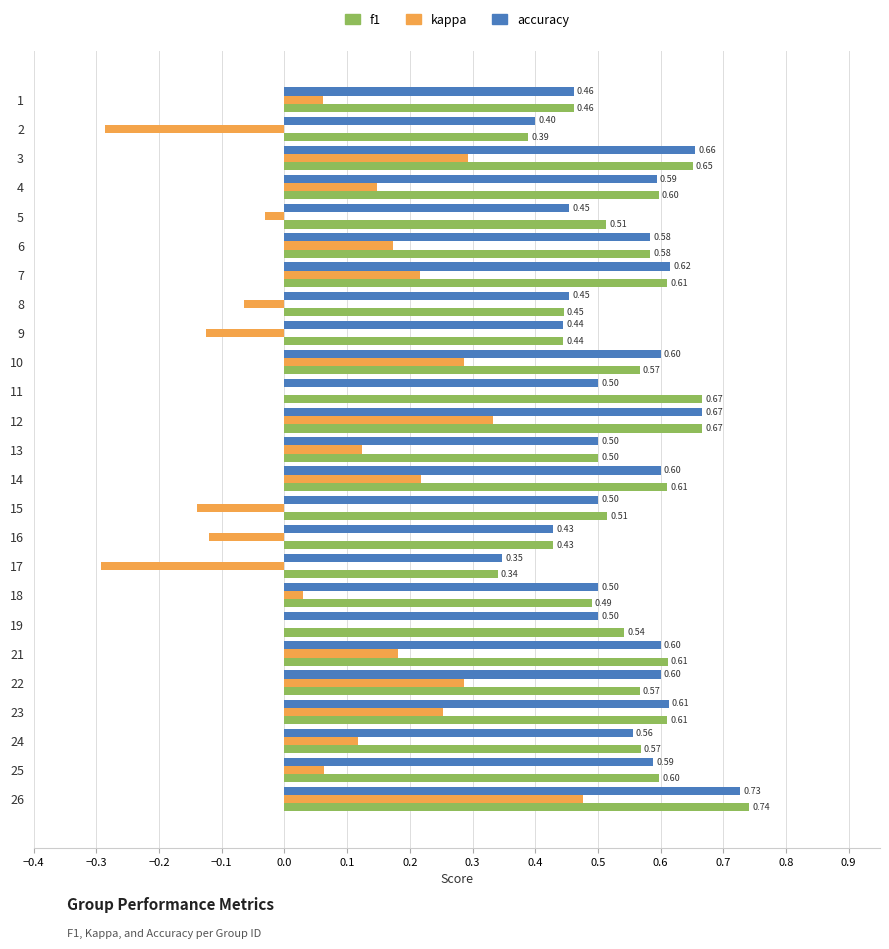

Between 9 and 14, which series saw the biggest shift?

kappa